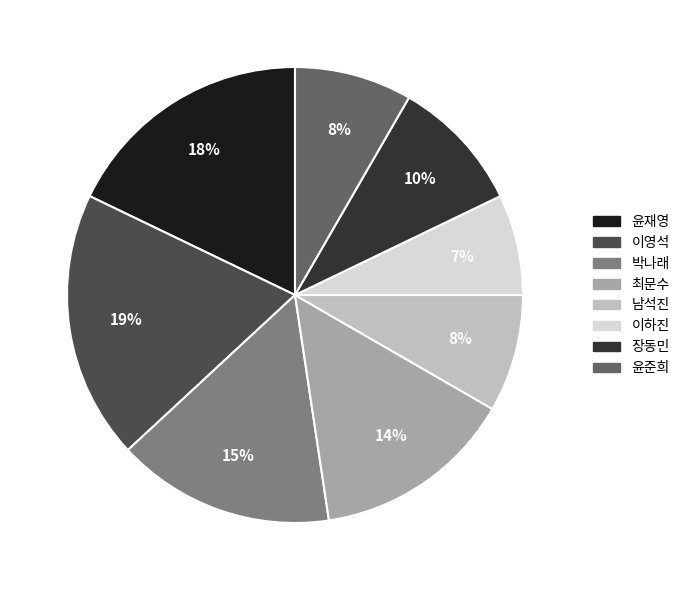

Between 장동민 and 박나래, which is larger?

박나래